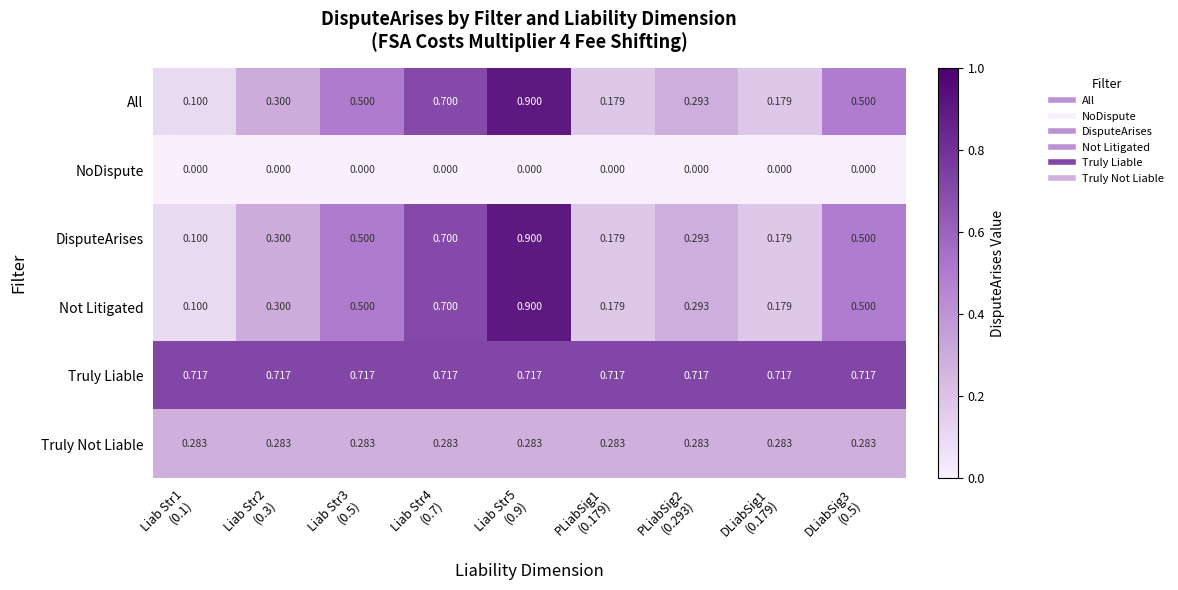

Between PLiabSig2
(0.293) and Liab Str1
(0.1), which is larger?

PLiabSig2
(0.293)